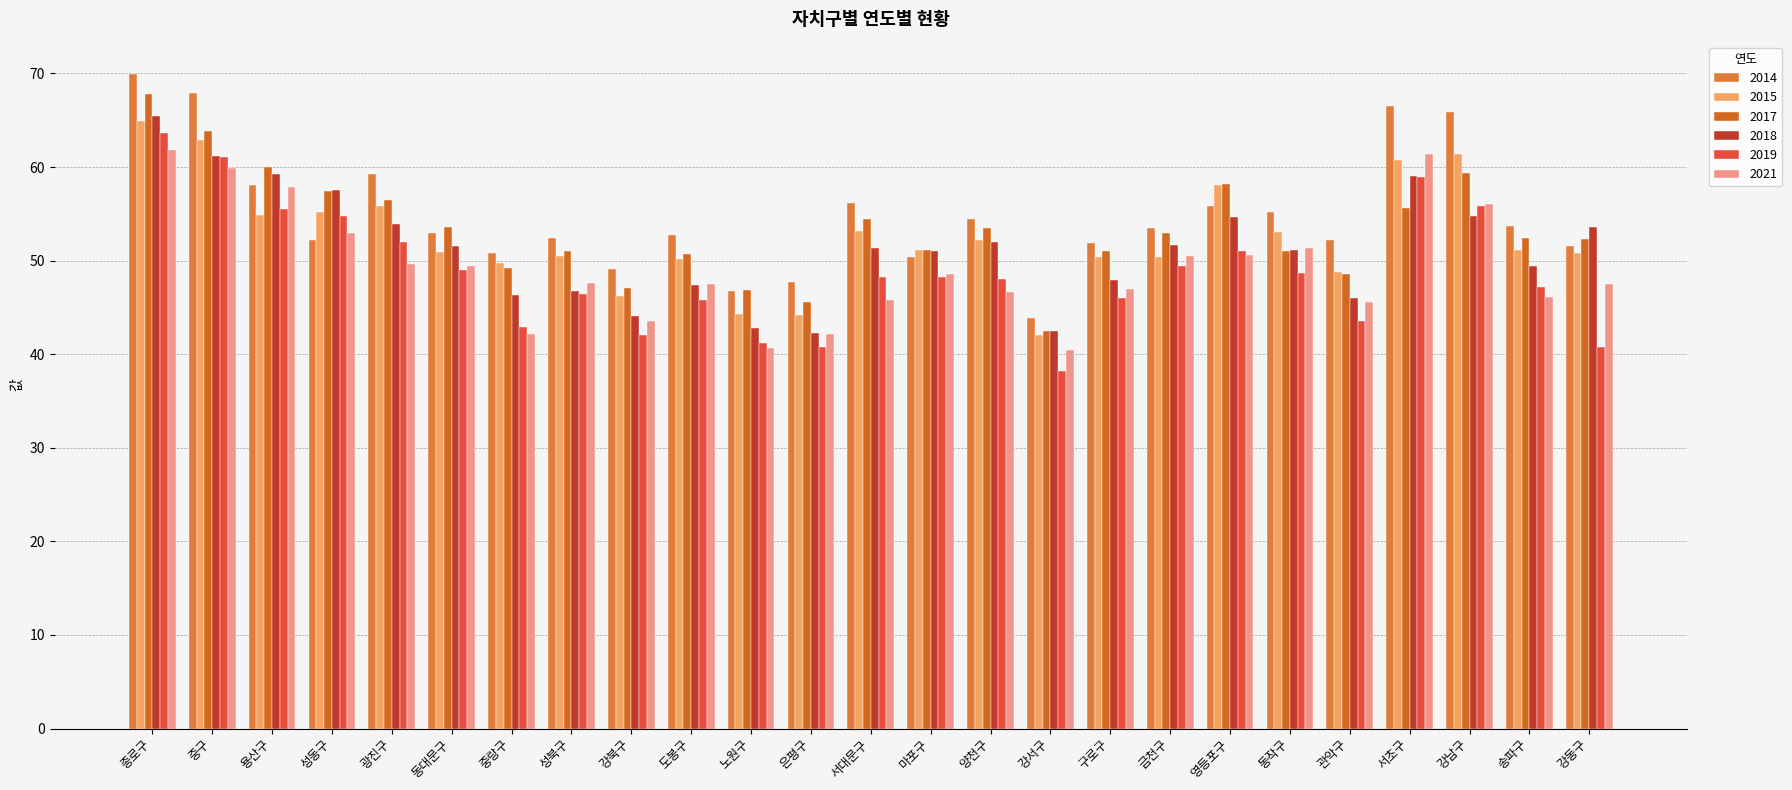

What is the value of the 2018 bar at the 22nd from the left?

59.0